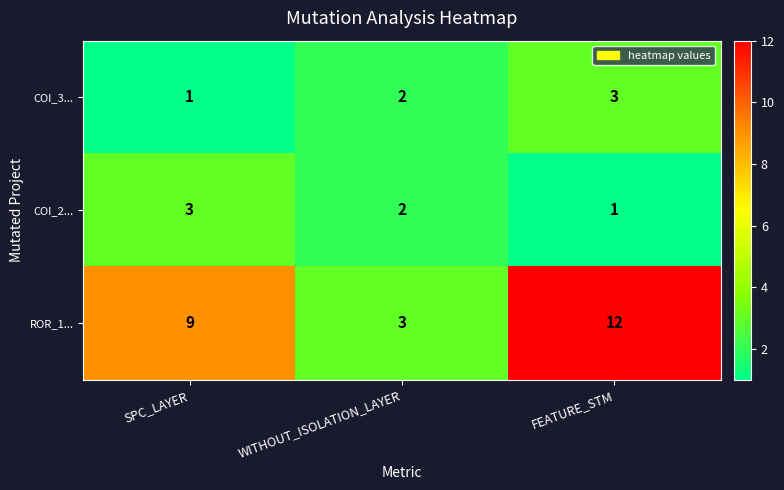

What is the sum of the ROR_1... values at WITHOUT_ISOLATION_LAYER and SPC_LAYER?

12